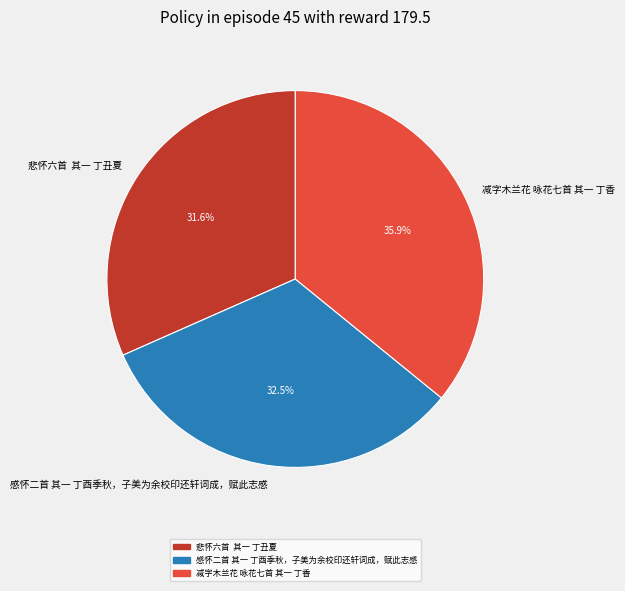

Is it true that 减字木兰花 咏花七首 其一 丁香 is 51% of the pie?

False